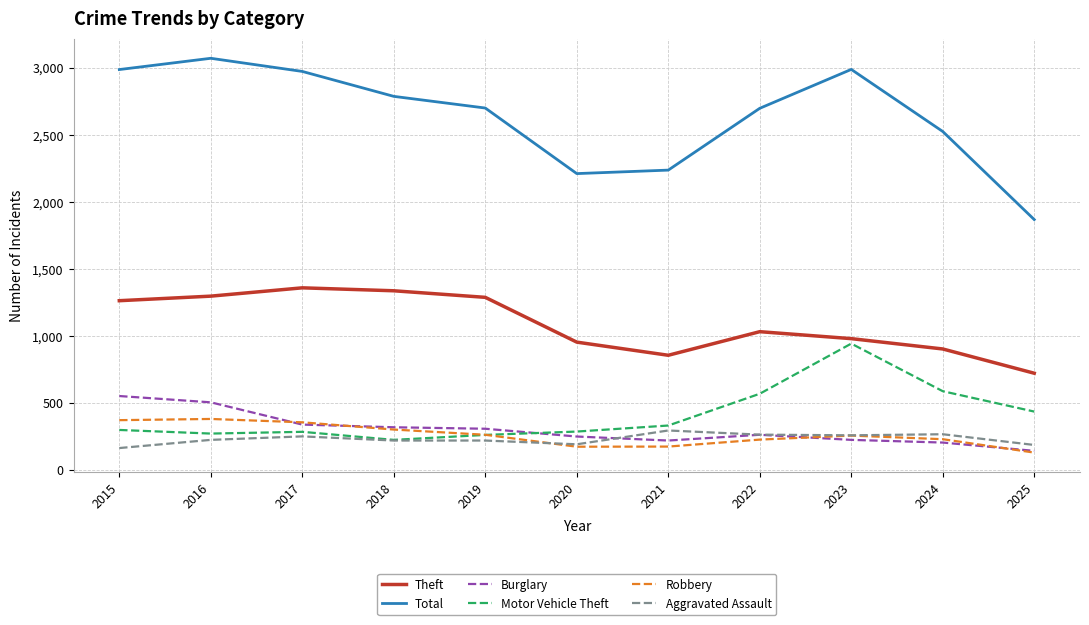

Does the chart have visible grid lines?

Yes